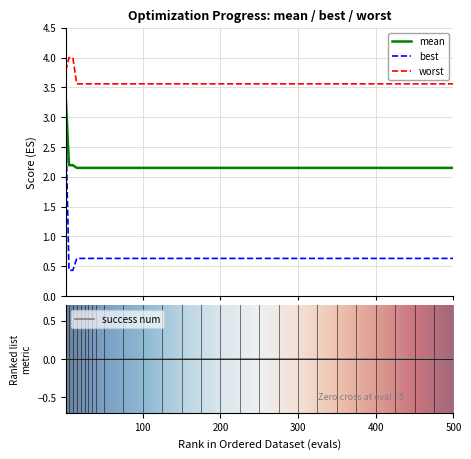

True or false: best and worst intersect in this chart.

False